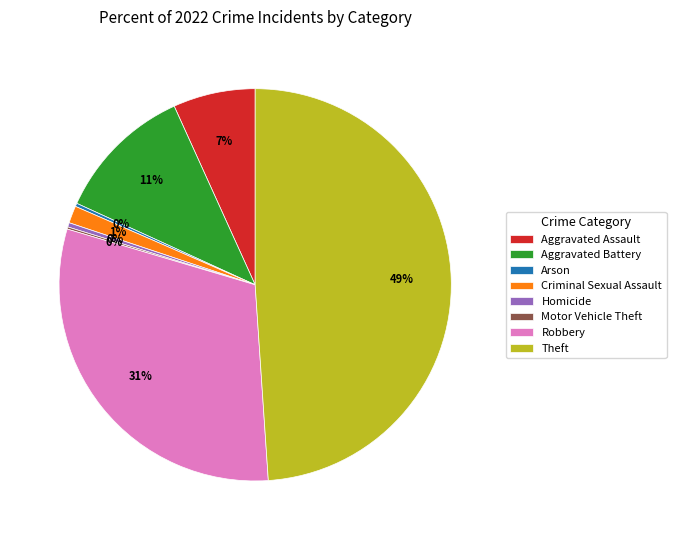

To the nearest percent, what is the difference between the Theft and Aggravated Battery slice percentages?

38%